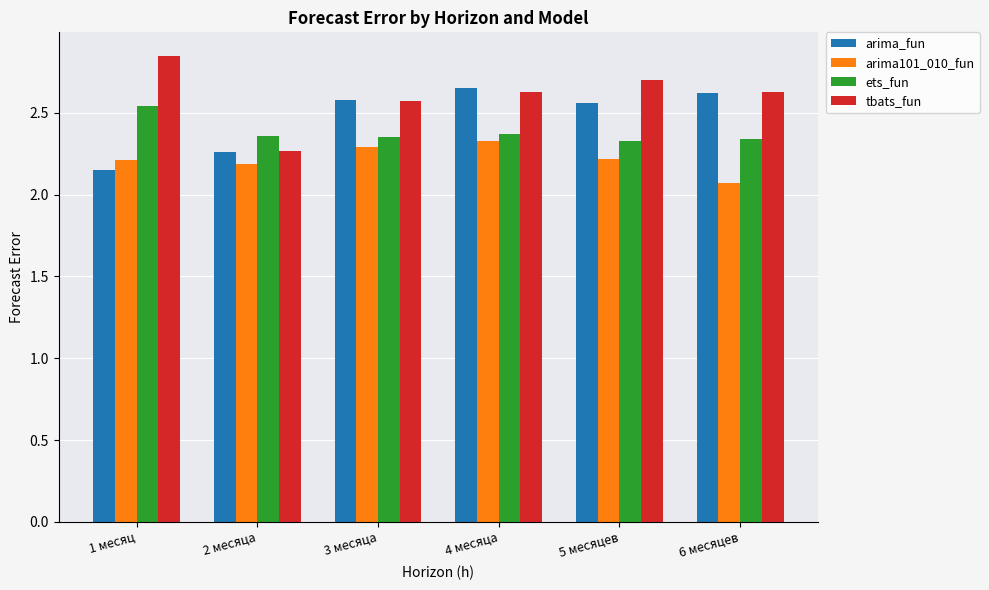

What are all the series names shown in the legend?

arima_fun, arima101_010_fun, ets_fun, tbats_fun